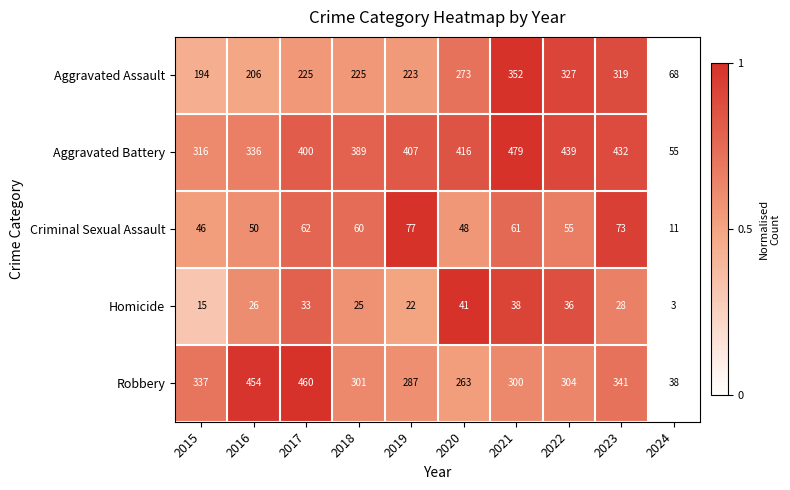

Which series changed the most between 2015 and 2022?

Aggravated Assault